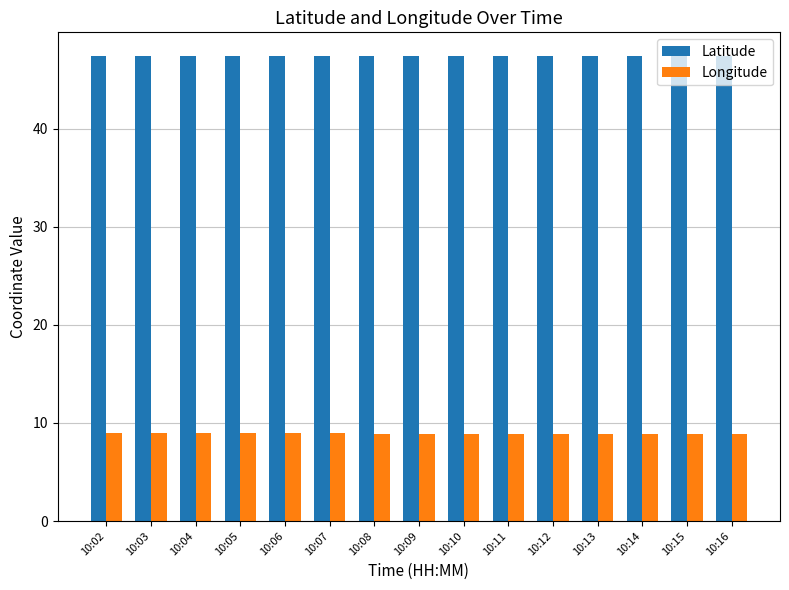

What is the difference between the highest and lowest values at 10:10?

38.6